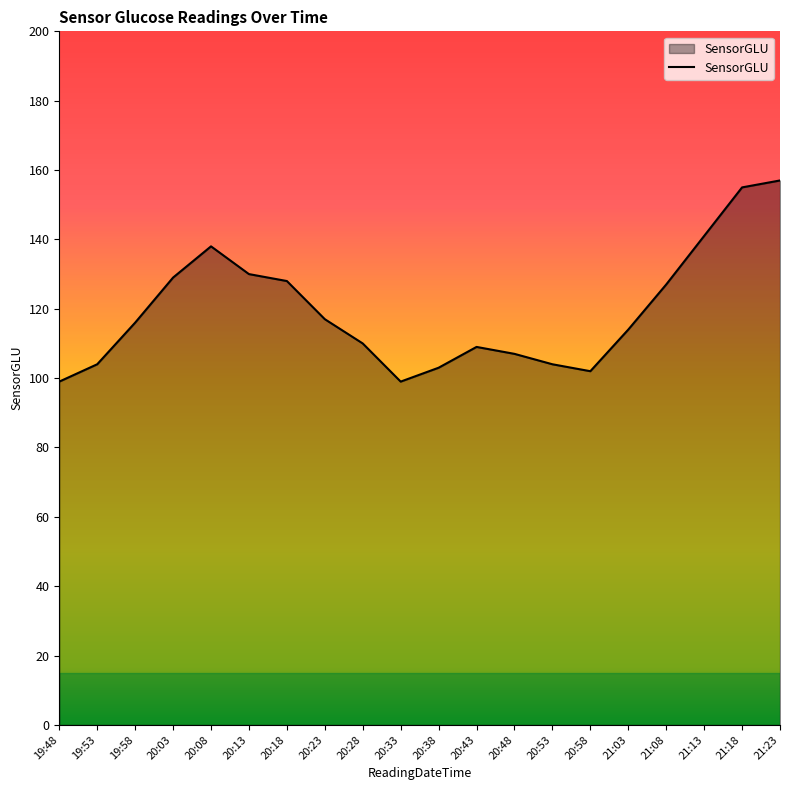

What is the change in value from 20:18 to 21:13?

+13